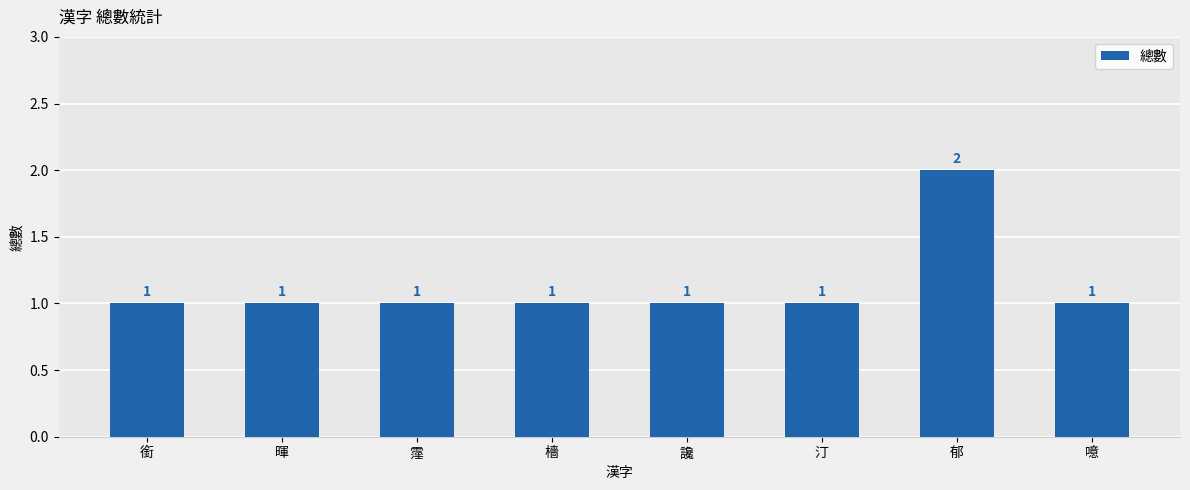

How many bars are there in total?

8